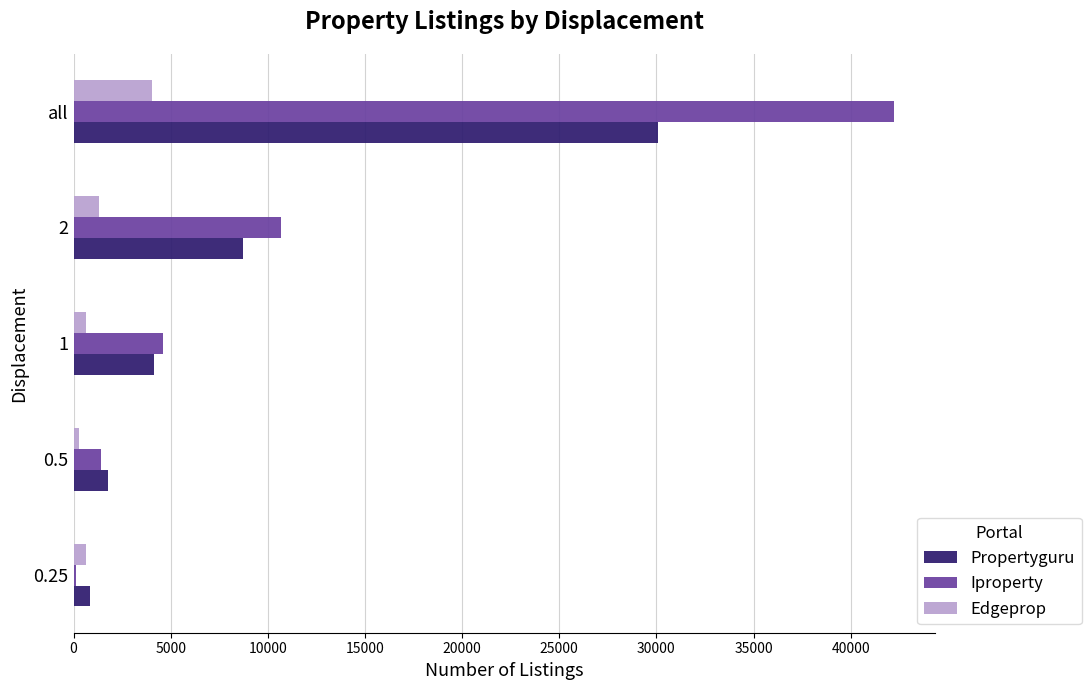

What is the sum of all Iproperty values?

59041